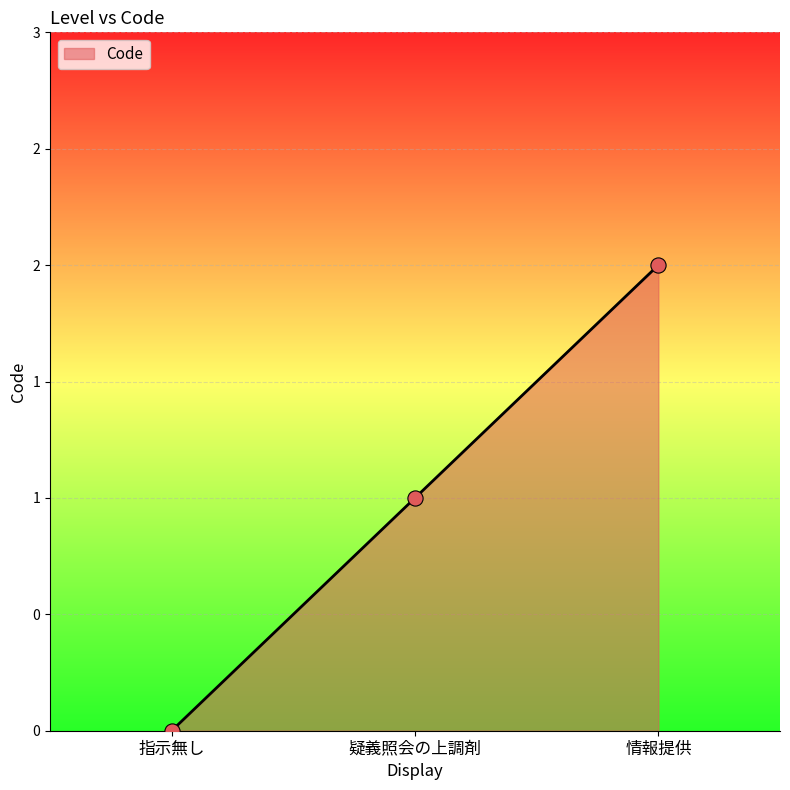

Is this an area chart (filled region under the line)?

Yes